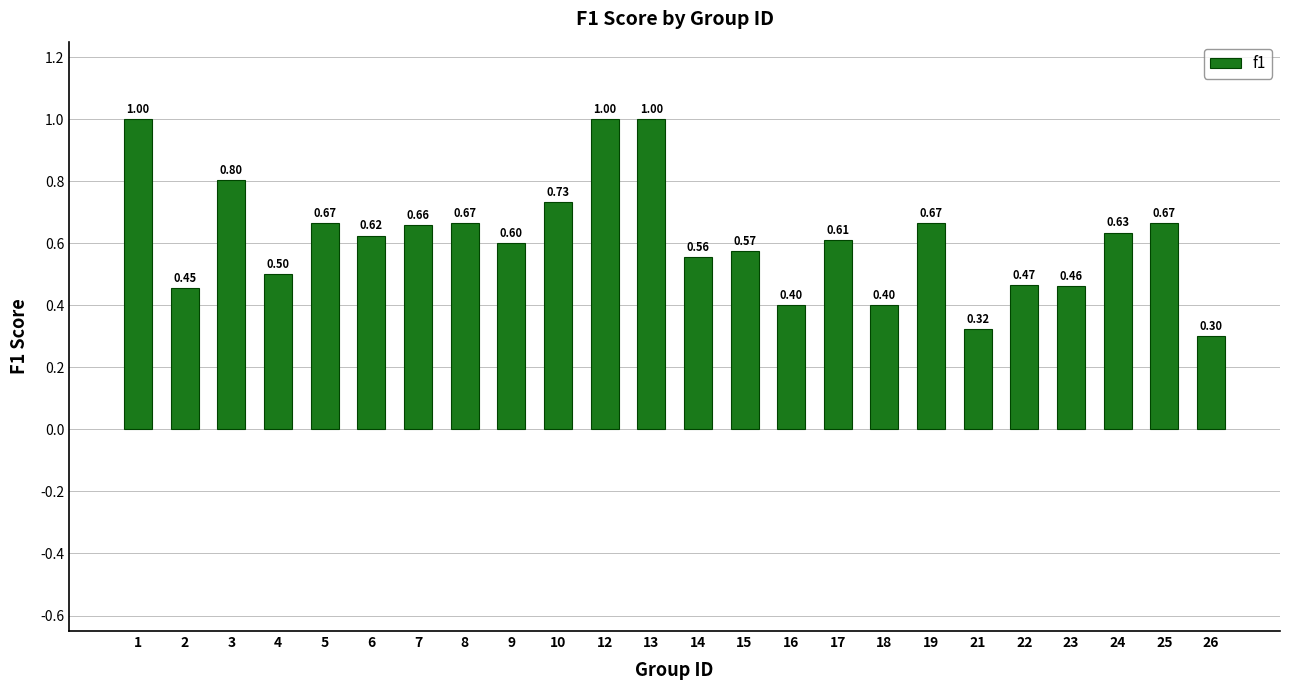

Is it true that the value at 4 is 0.5?

True